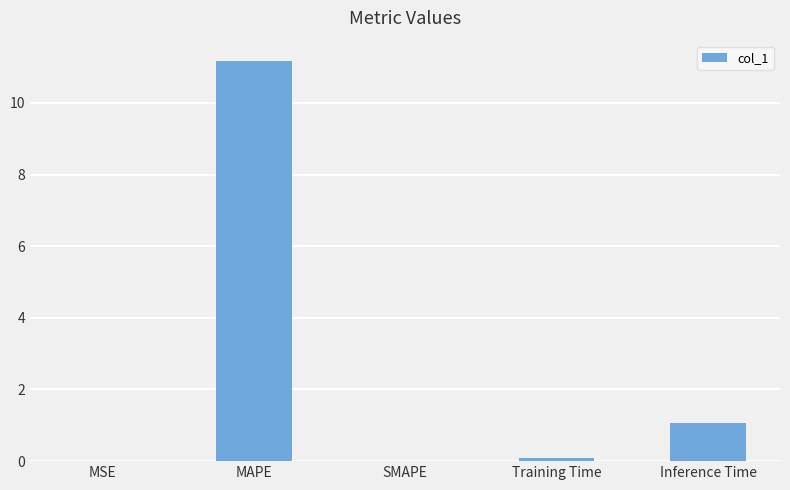

What is the sum of all values?

12.3